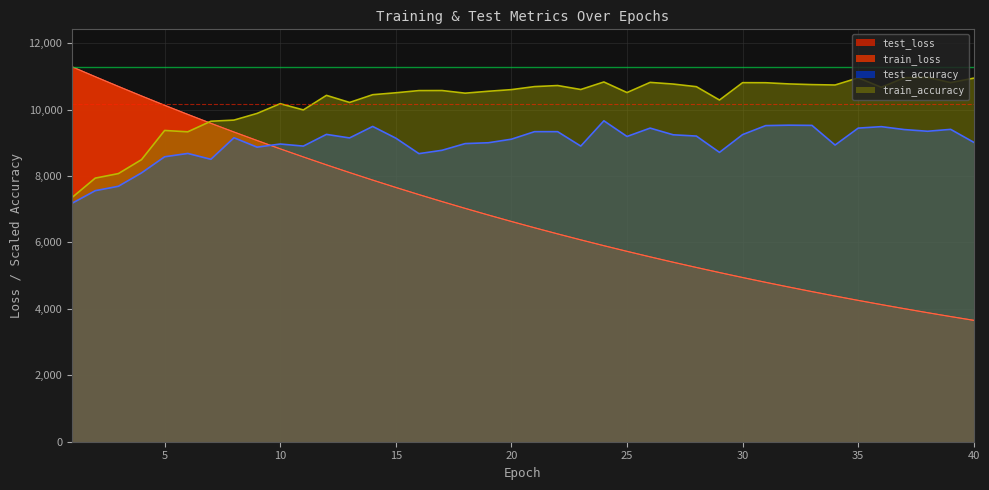

At how many categories does at least one series exceed 10106?

35